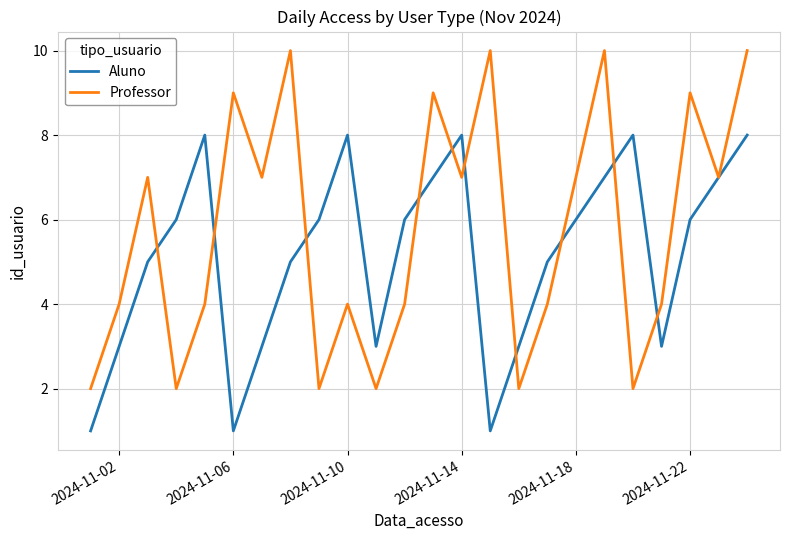

Count the number of categories in the chart.

24